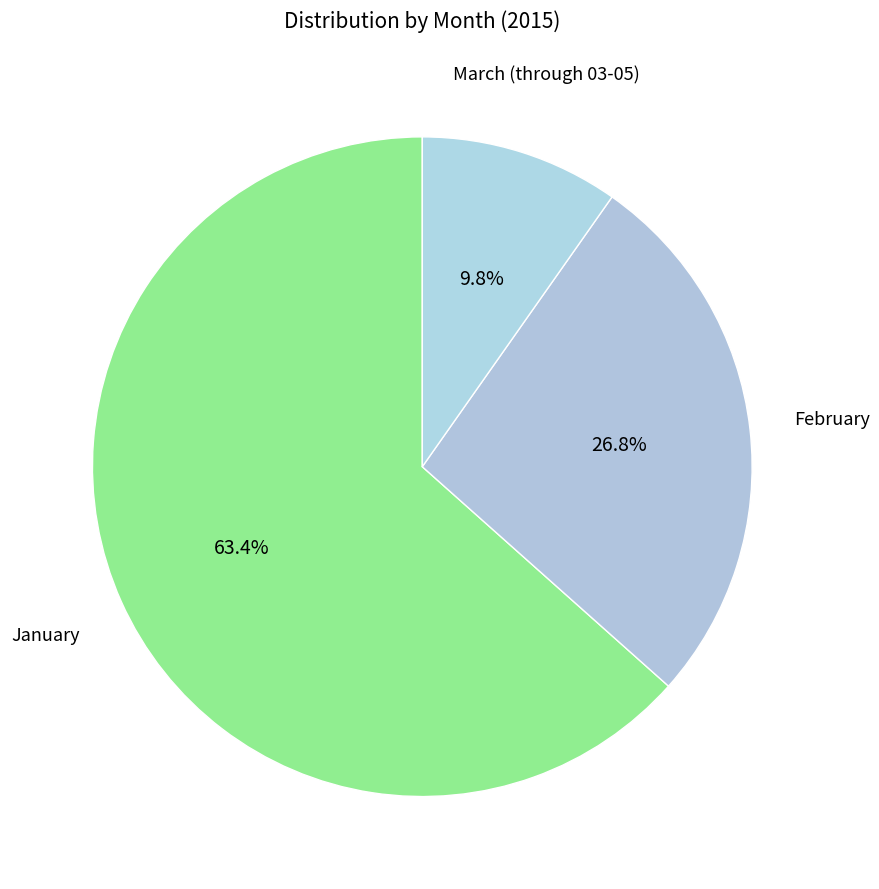

How many slices are in this pie chart?

3